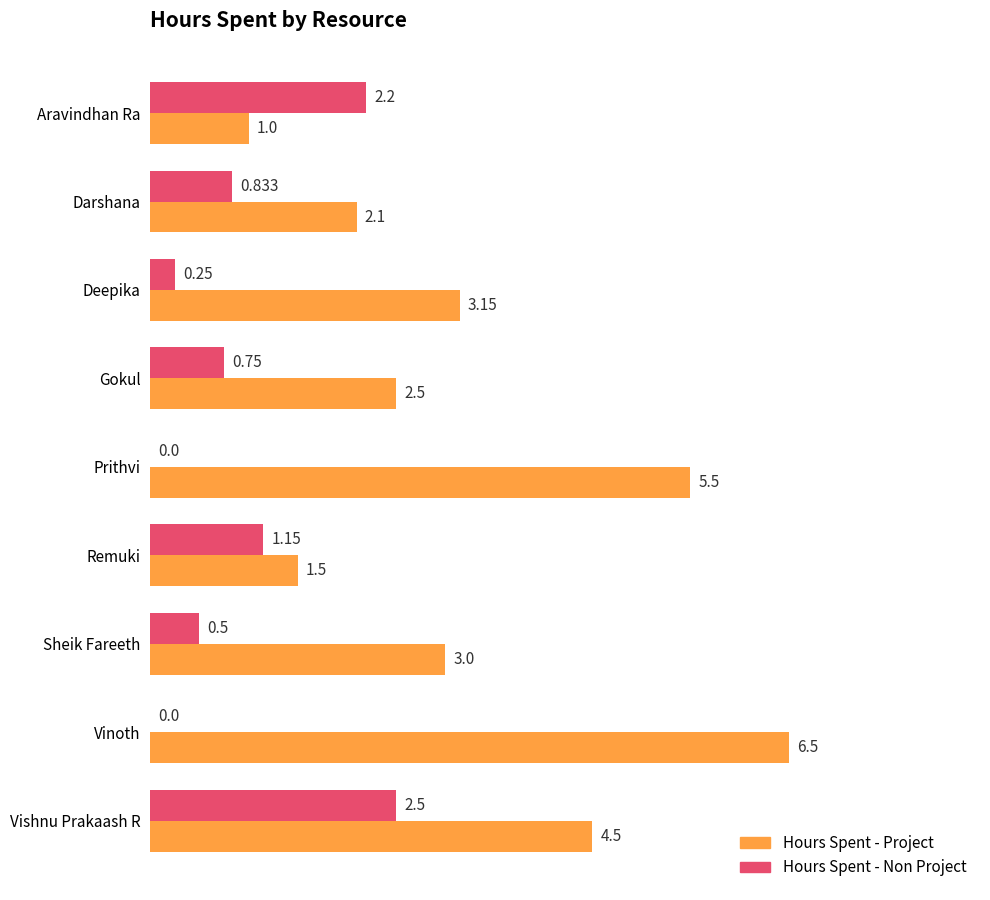

Between Darshana and Deepika, which series saw the biggest shift?

Hours Spent - Project